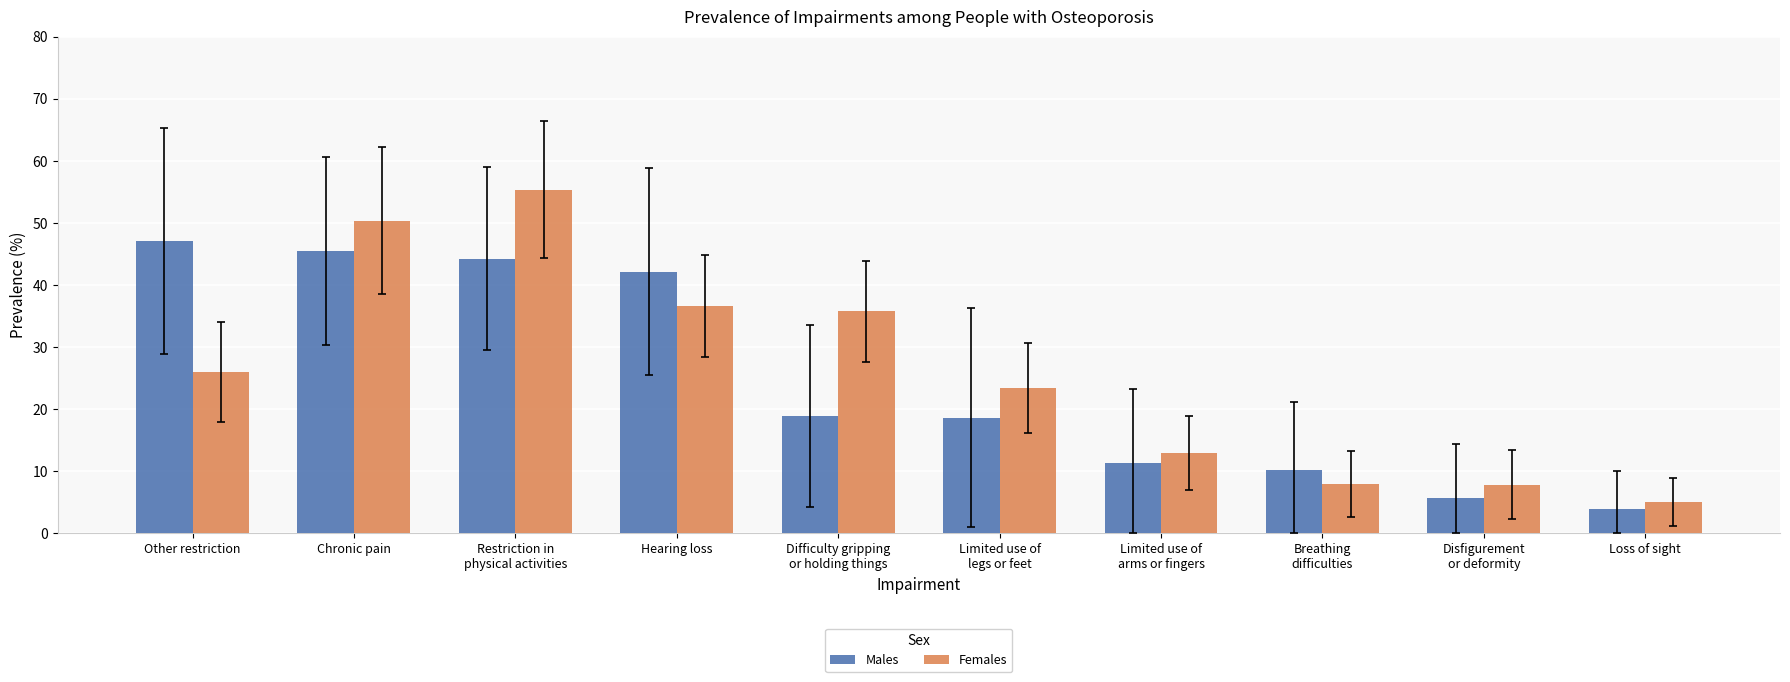

At which label is Females closest to 30?

Other restriction